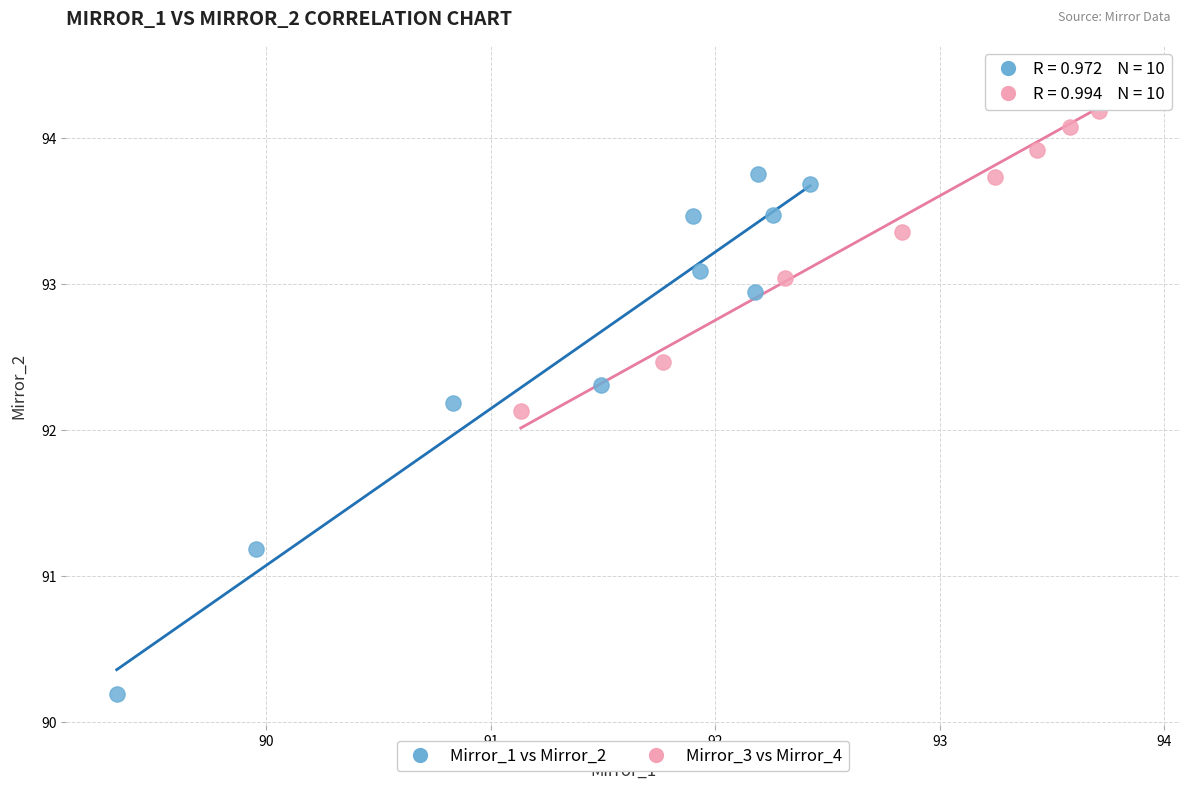

Which series contains the highest Y value?

Mirror_3 vs Mirror_4